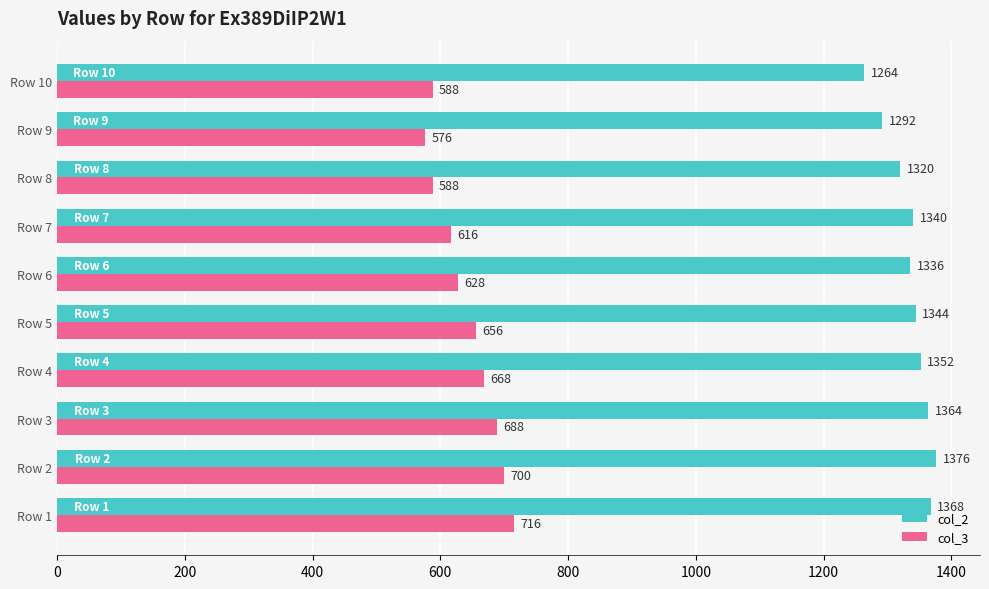

Which series has the largest range (max minus min)?

col_3